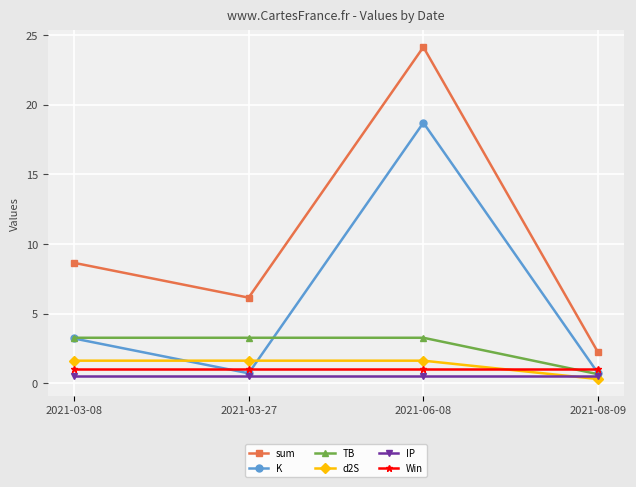

At which label does sum first exceed 8?

2021-03-08